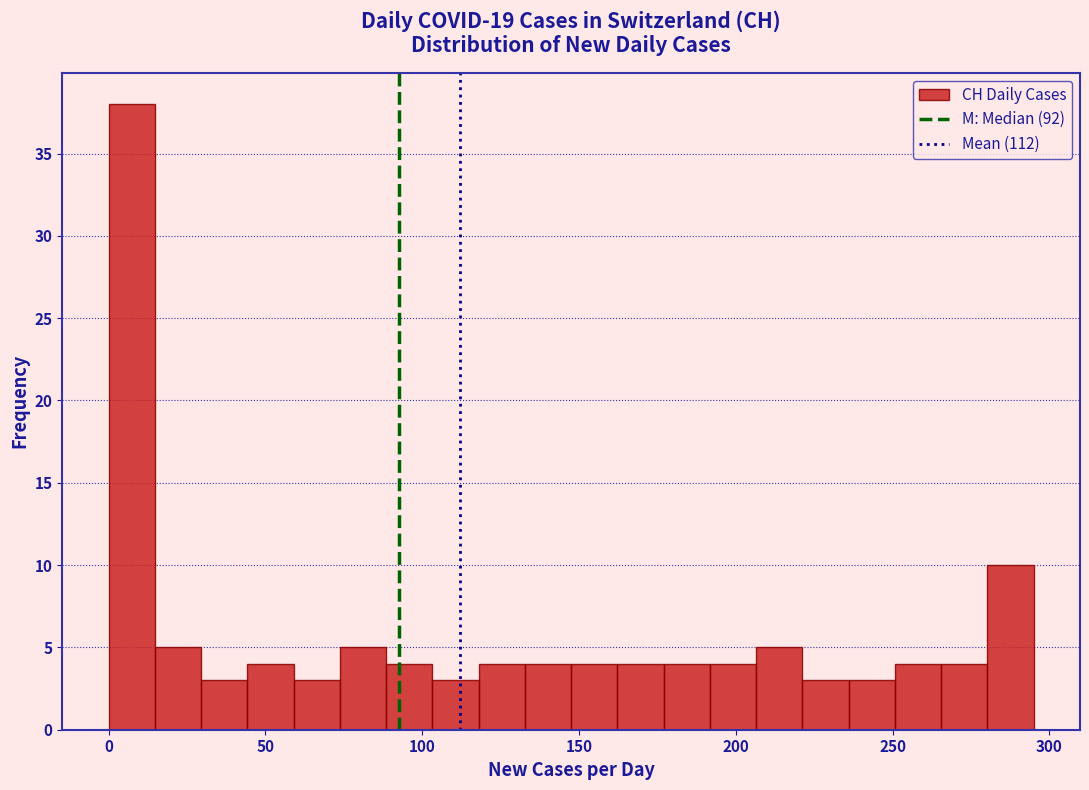

Read against the x-axis, roughly where is the centre of the tallest bar?

5